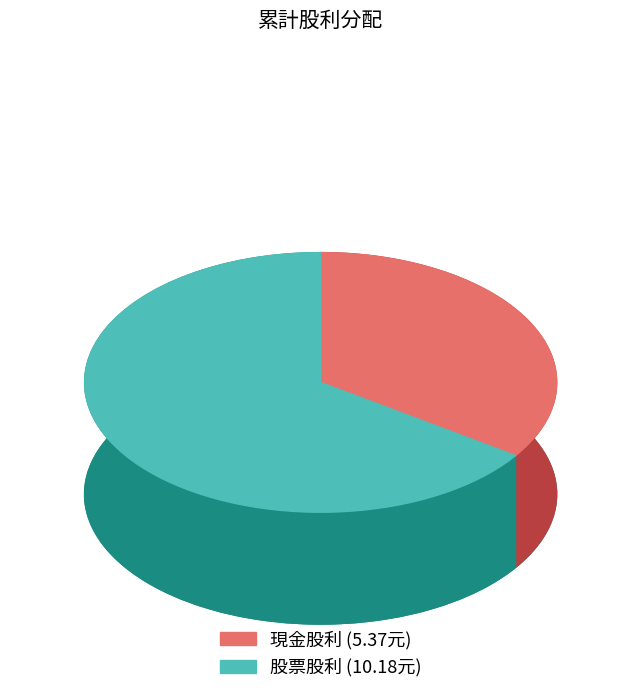

Combined, do 股票股利 (盈餘+公積) and 現金股利 (盈餘) account for over 50%?

Yes